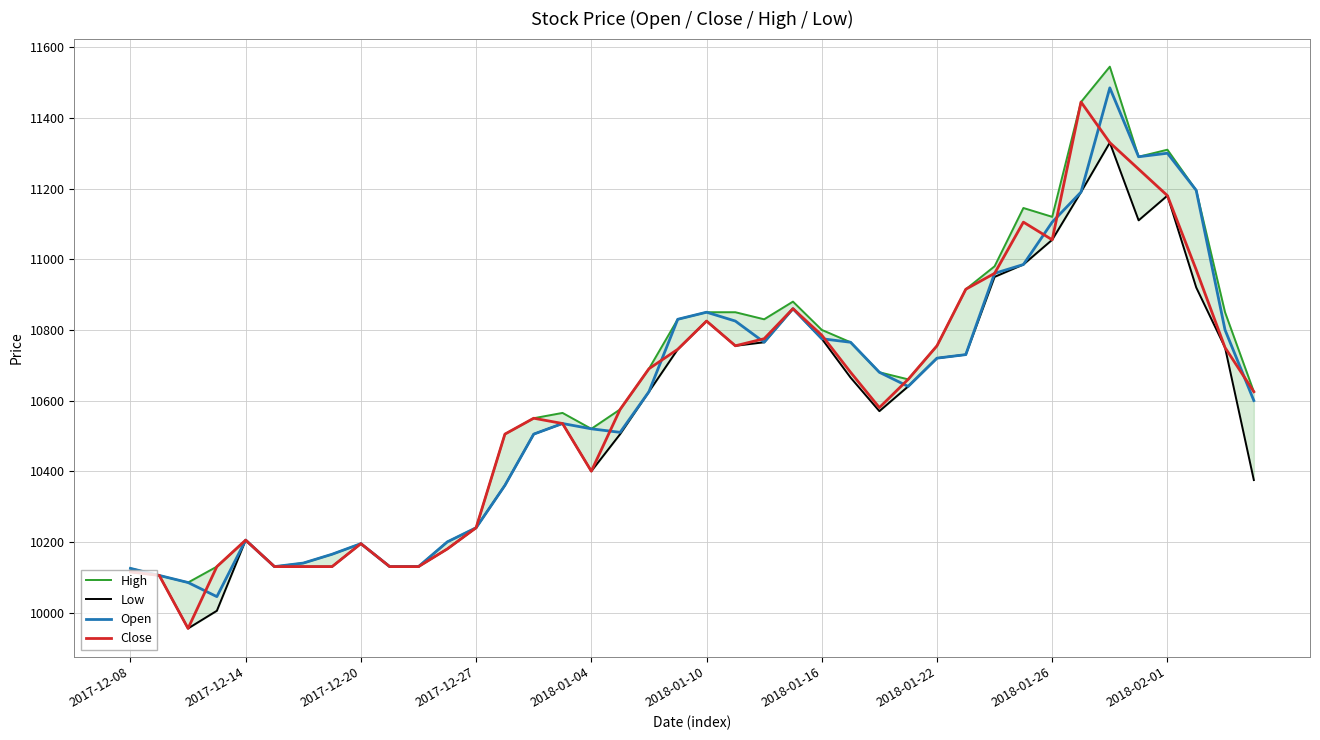

What is the lowest value of the Open series?

10045